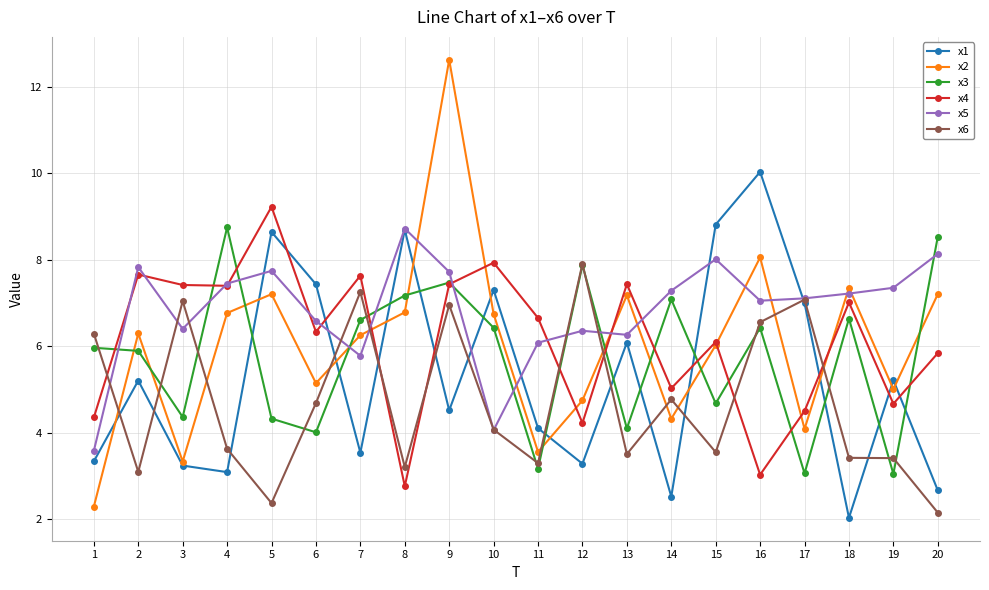

What is the minimum value shown in the chart?

2.0